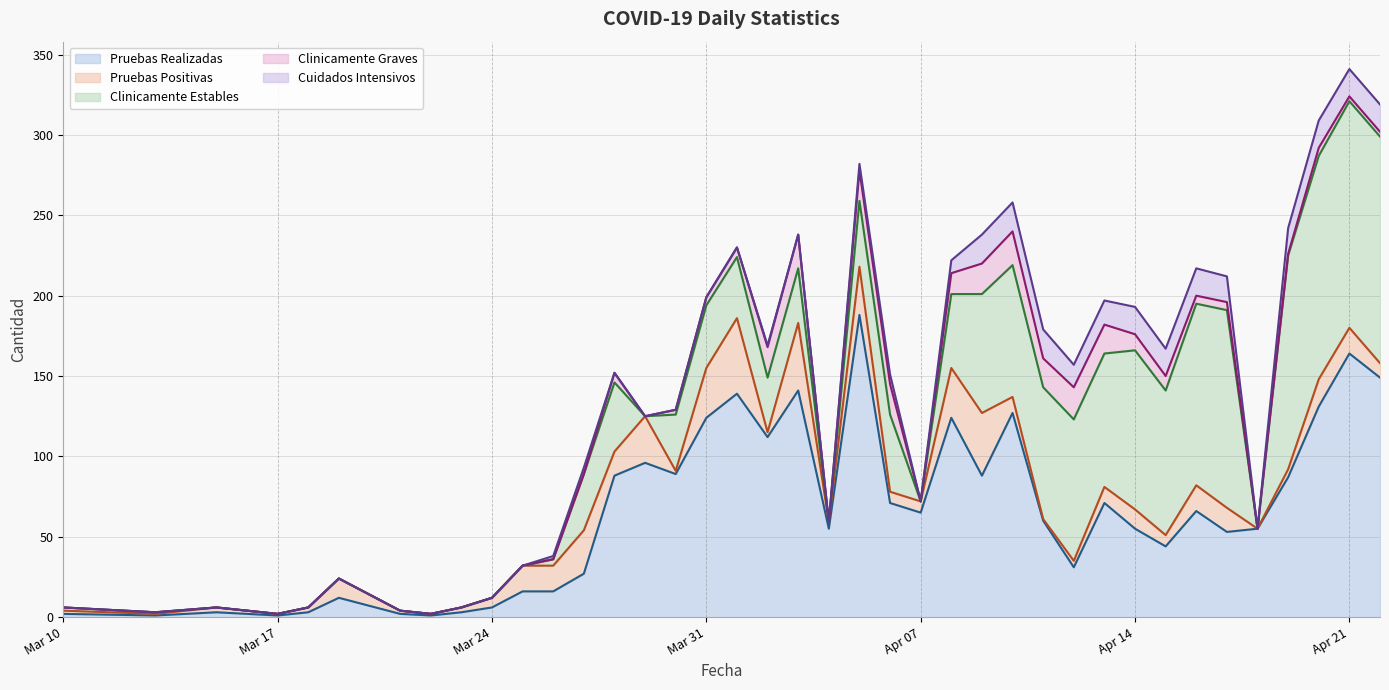

List the series in order of their peak value, lowest first.

Cuidados Intensivos, Clinicamente Graves, Pruebas Positivas, Clinicamente Estables, Pruebas Realizadas